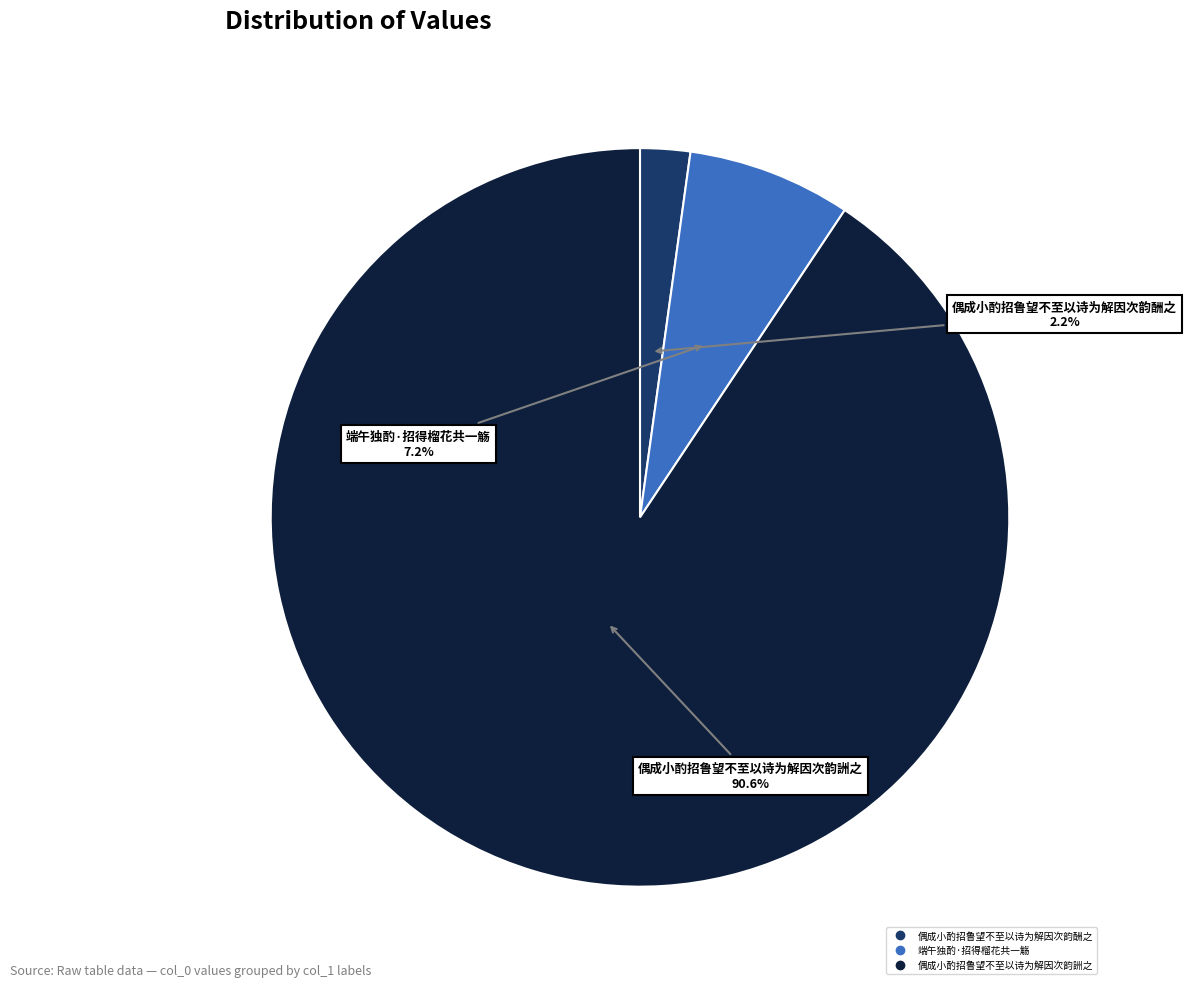

True or false: 偶成小酌招鲁望不至以诗为解因次韵酬之 accounts for 2% of the total.

True